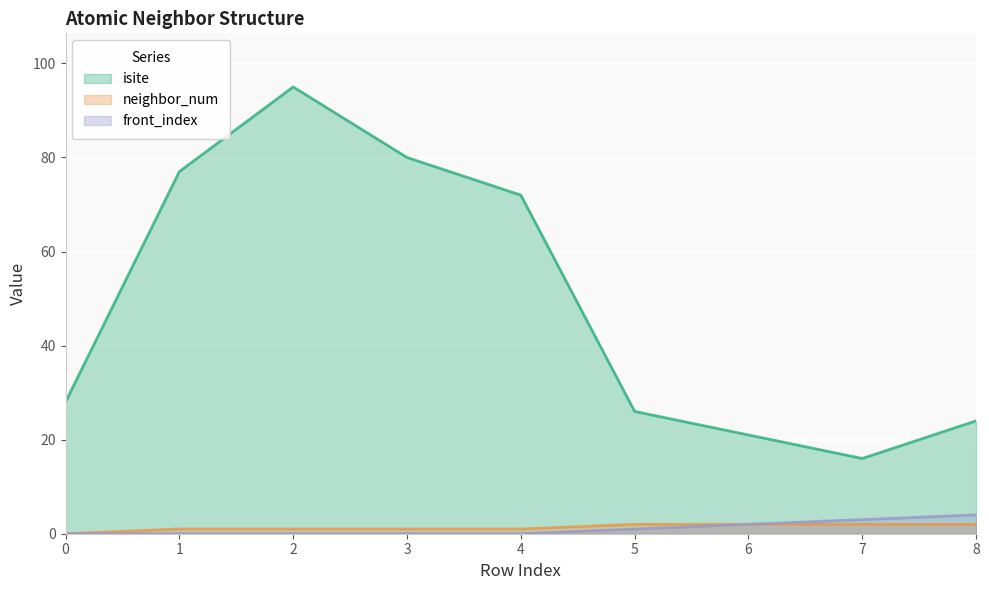

Which category has the lowest value in the isite series?

7